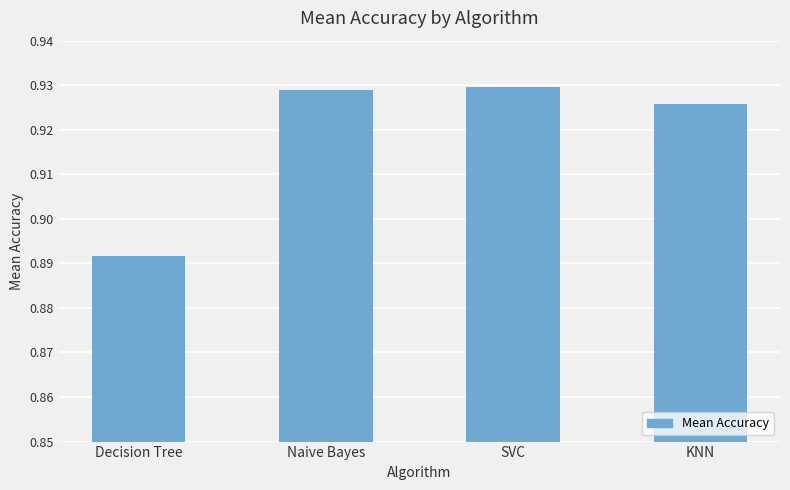

True or false: the data shows 1.7 at KNN.

False